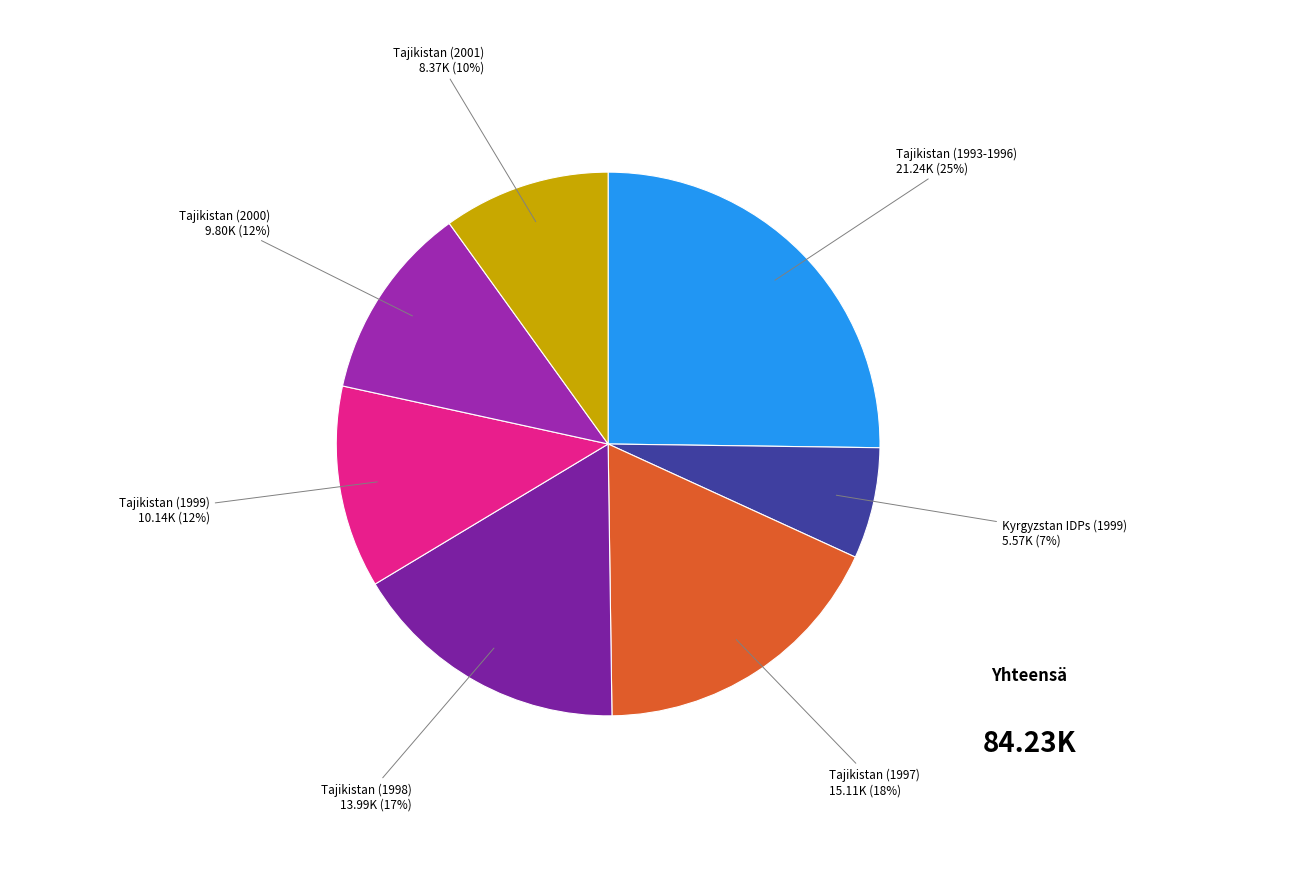

Does Tajikistan (2000) account for over 50% of the chart?

No